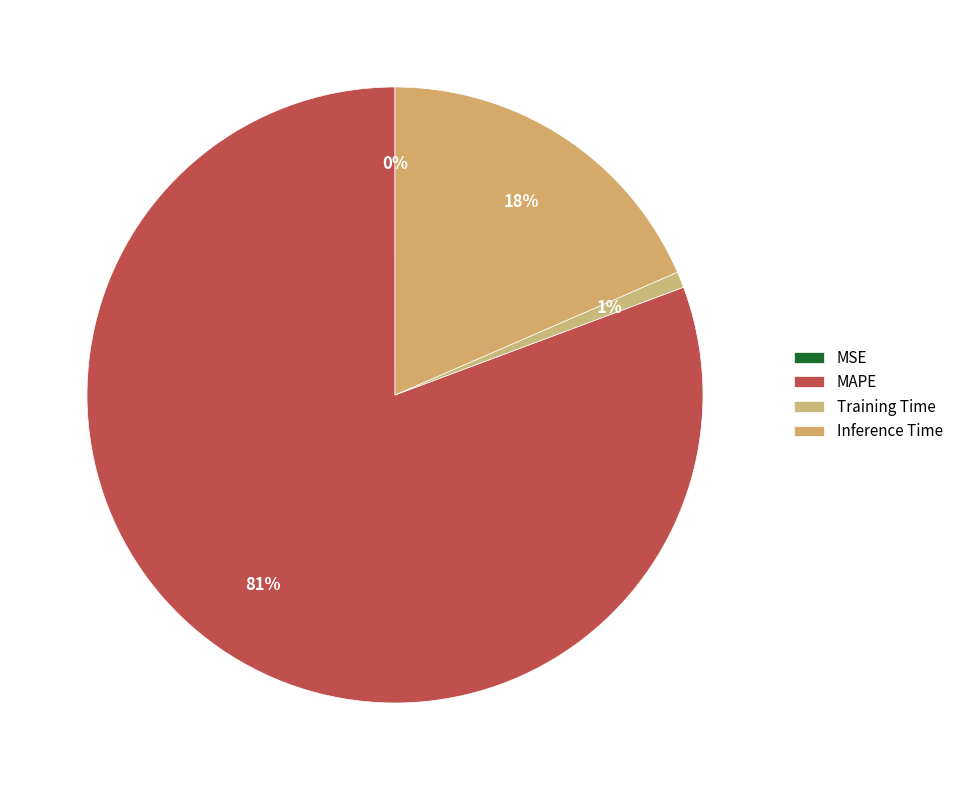

Is there a majority slice in this chart?

Yes